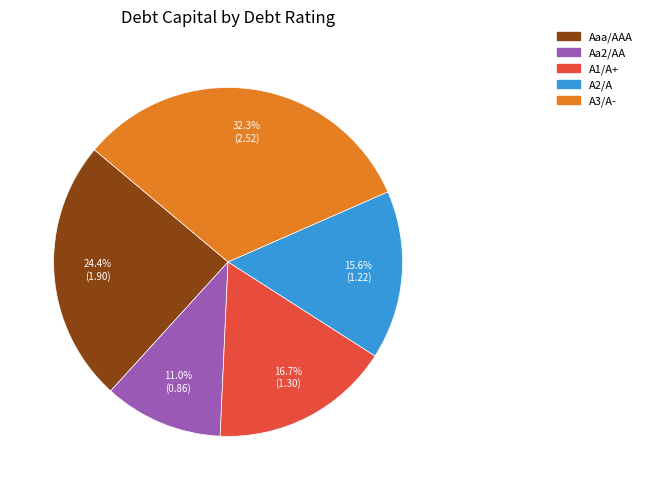

To the nearest percent, what is the difference between the Aaa/AAA and Aa2/AA slice percentages?

13%